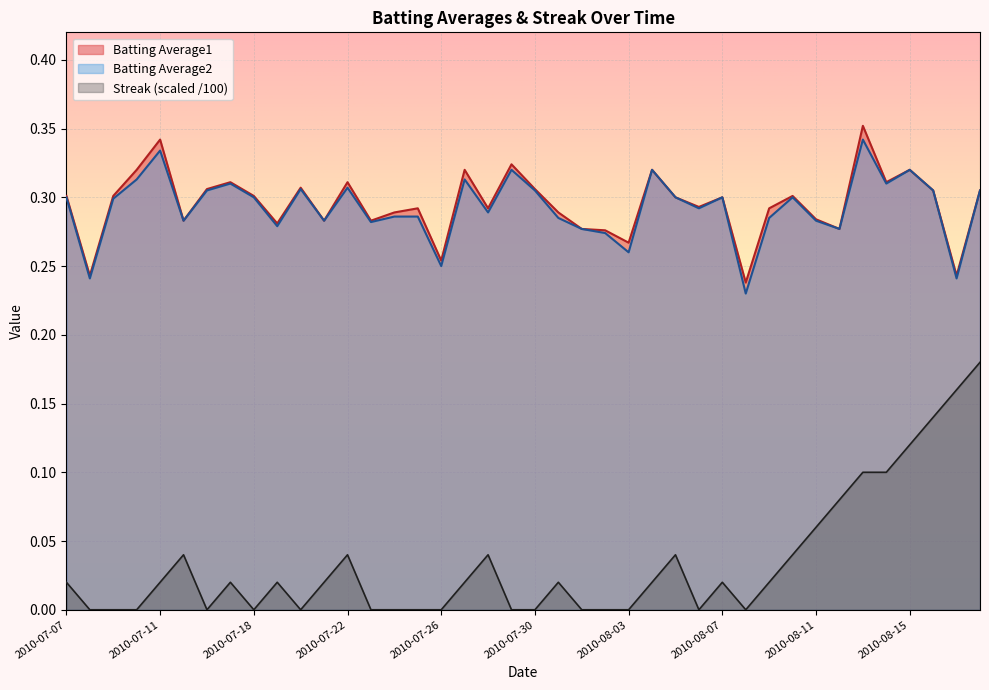

What is the sum of the Batting Average2 values at 2010-07-21 and 2010-07-08?

0.5